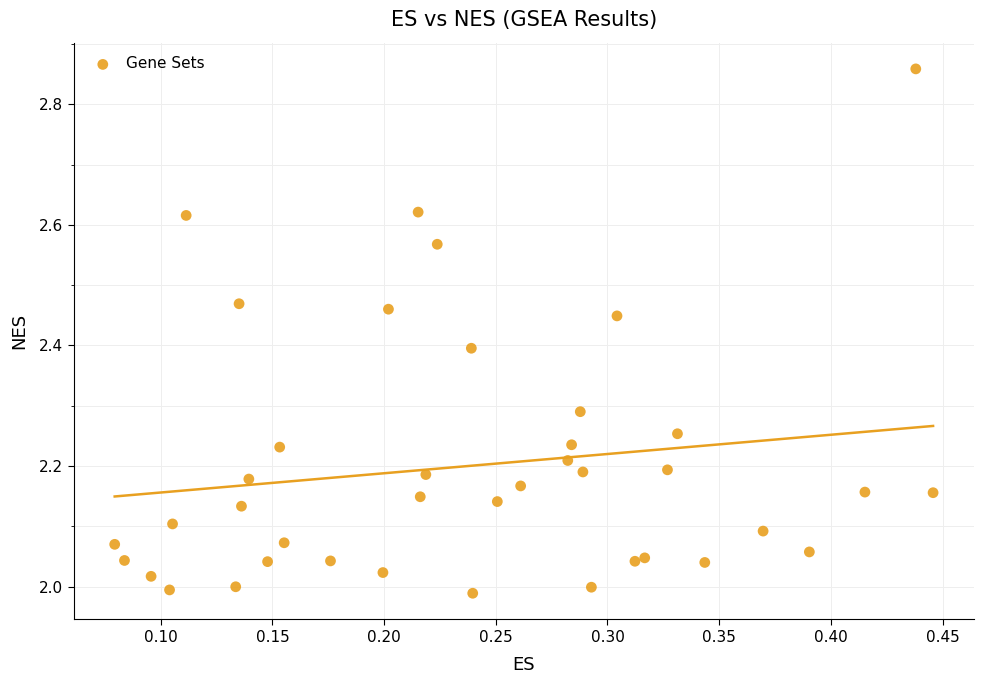

What is the range of X values (max minus min)?

0.4